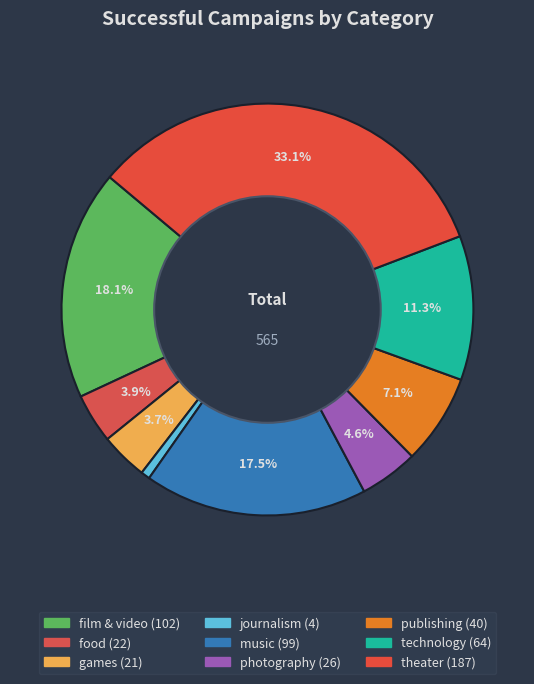

To the nearest percent, what is the combined percentage of technology and journalism?

12%